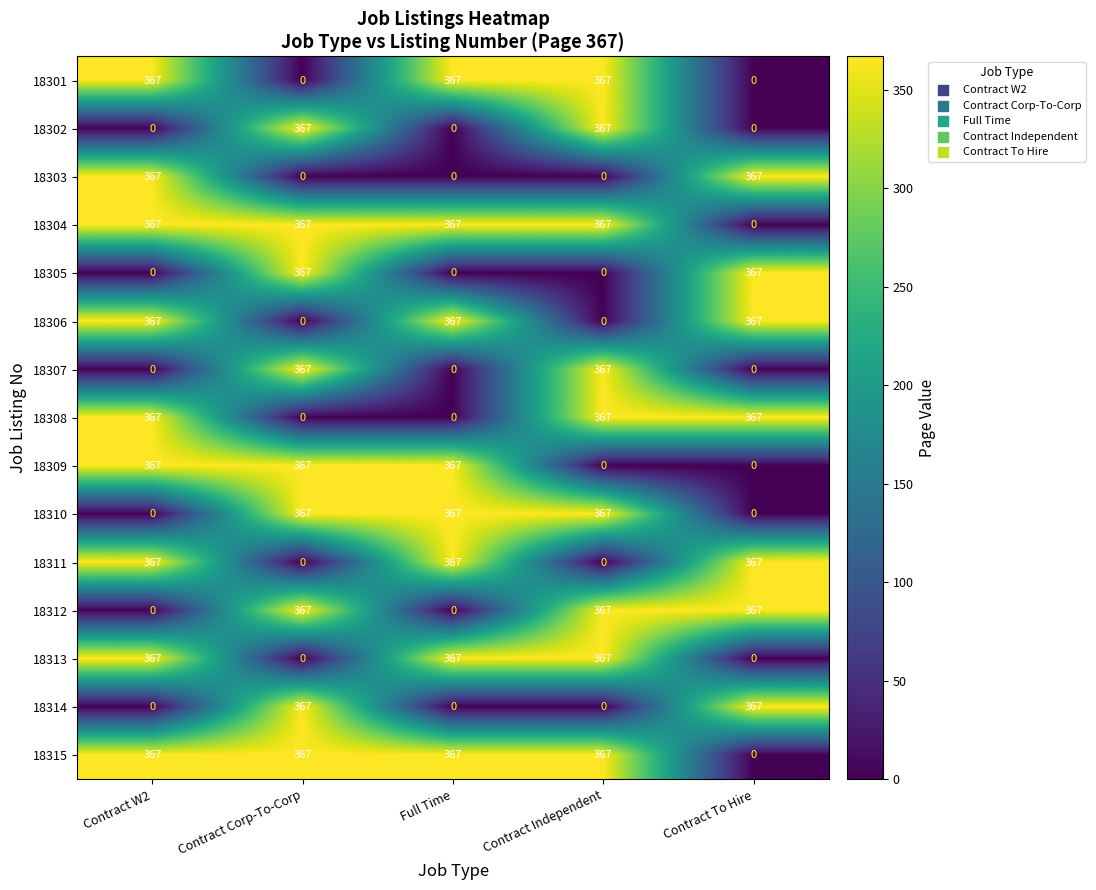

What is the spread (max minus min) of values at Full Time?

367